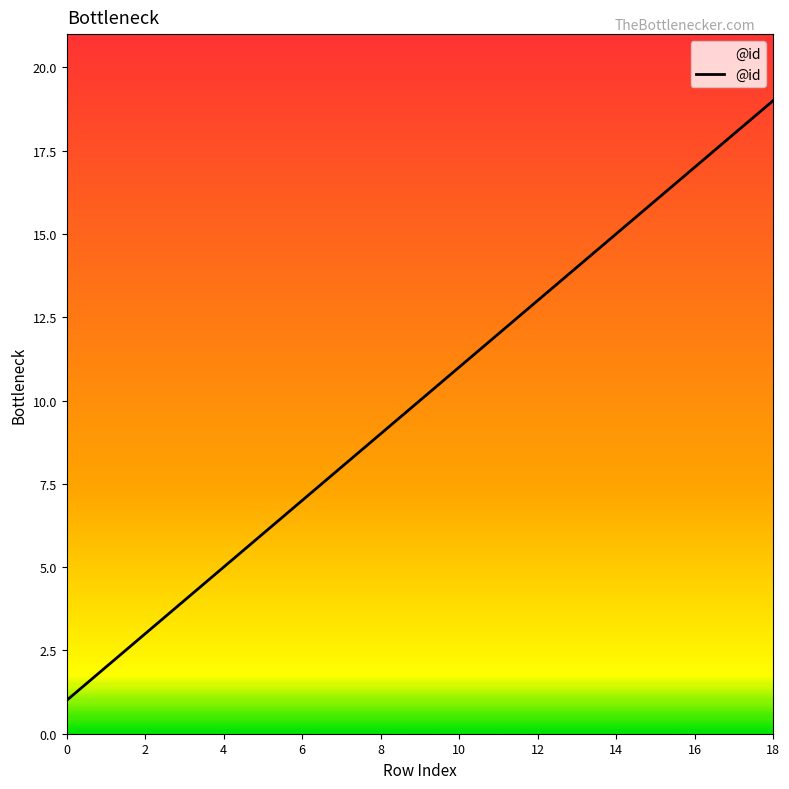

What is the average value?

10